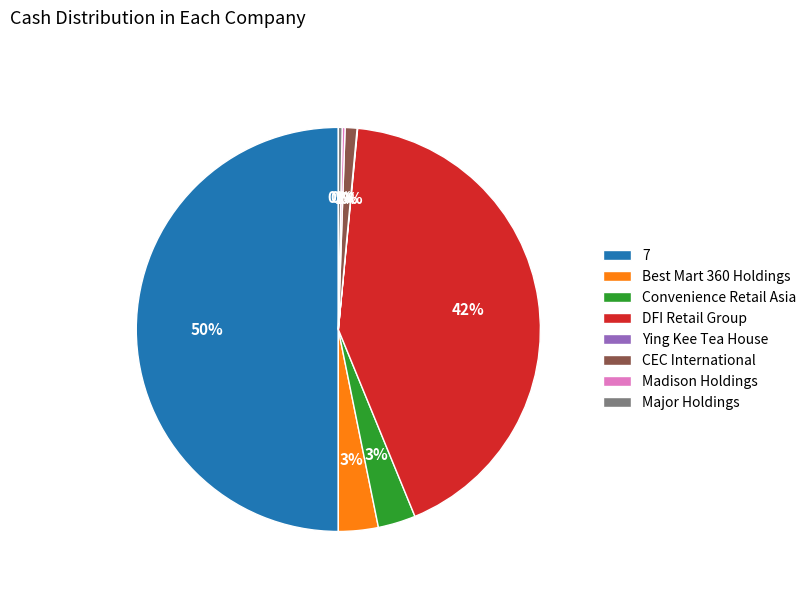

What is the largest slice in the pie chart?

7